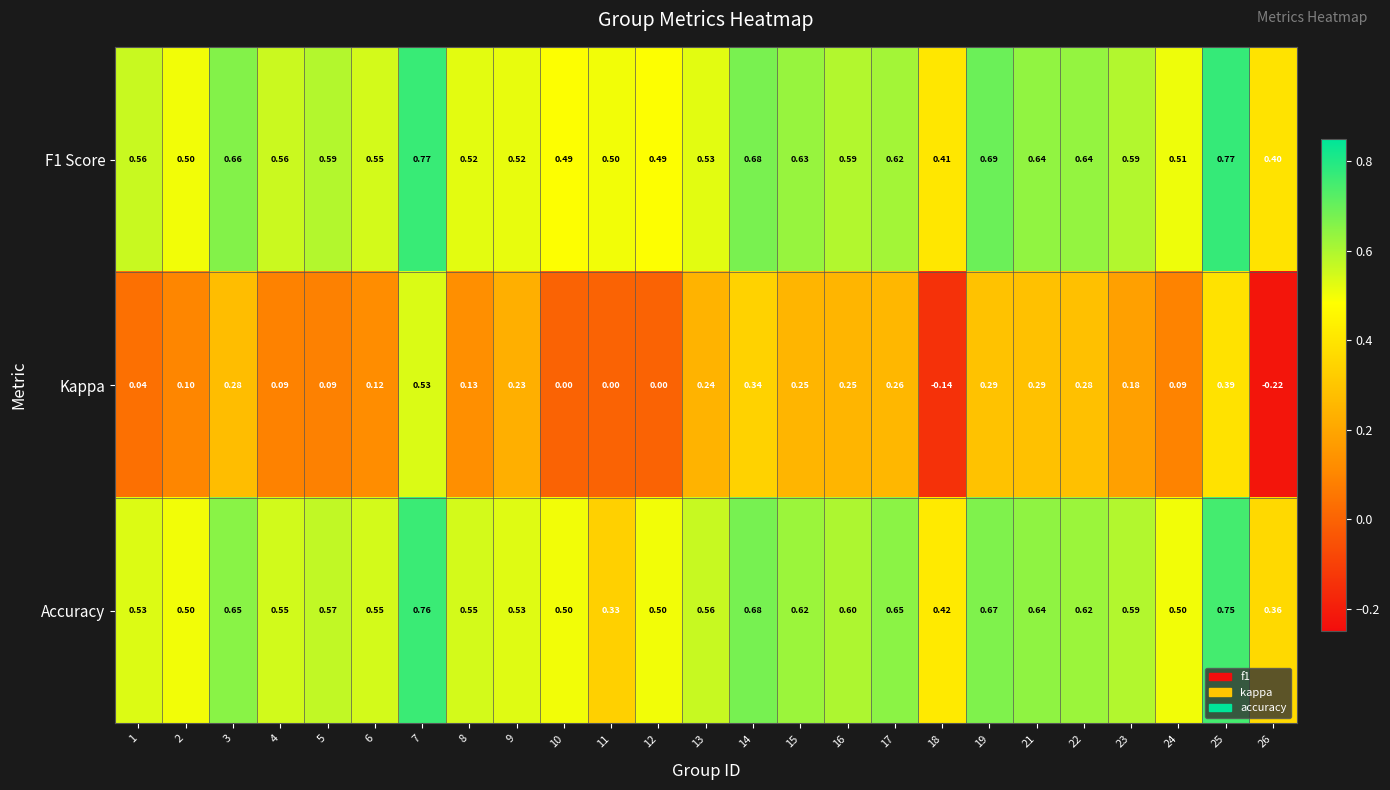

What is the total value across all series at 13?

1.3